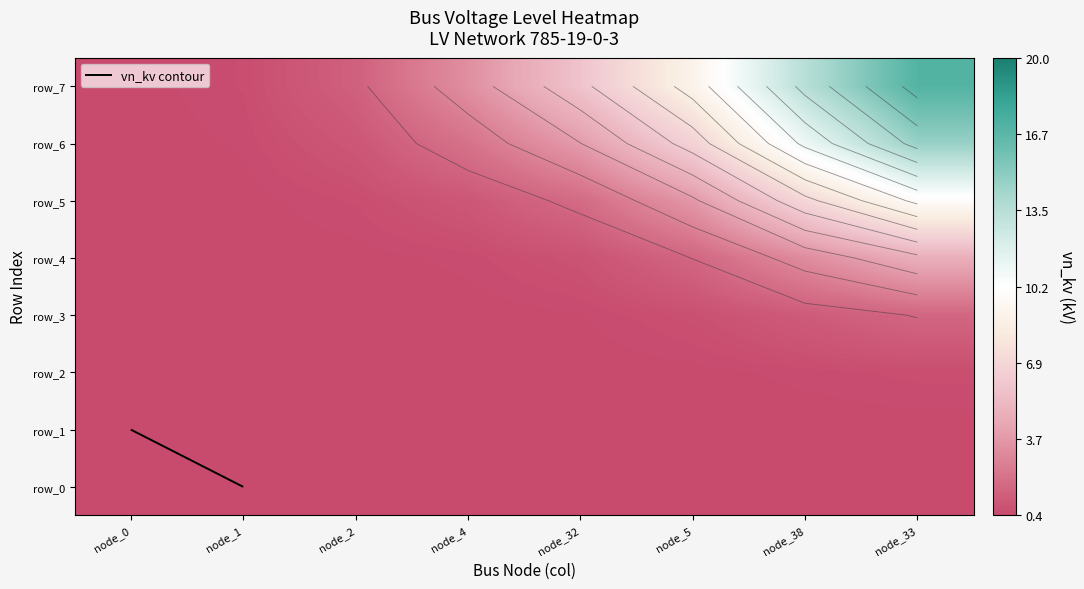

What is the spread (max minus min) of values at node_5?

8.6